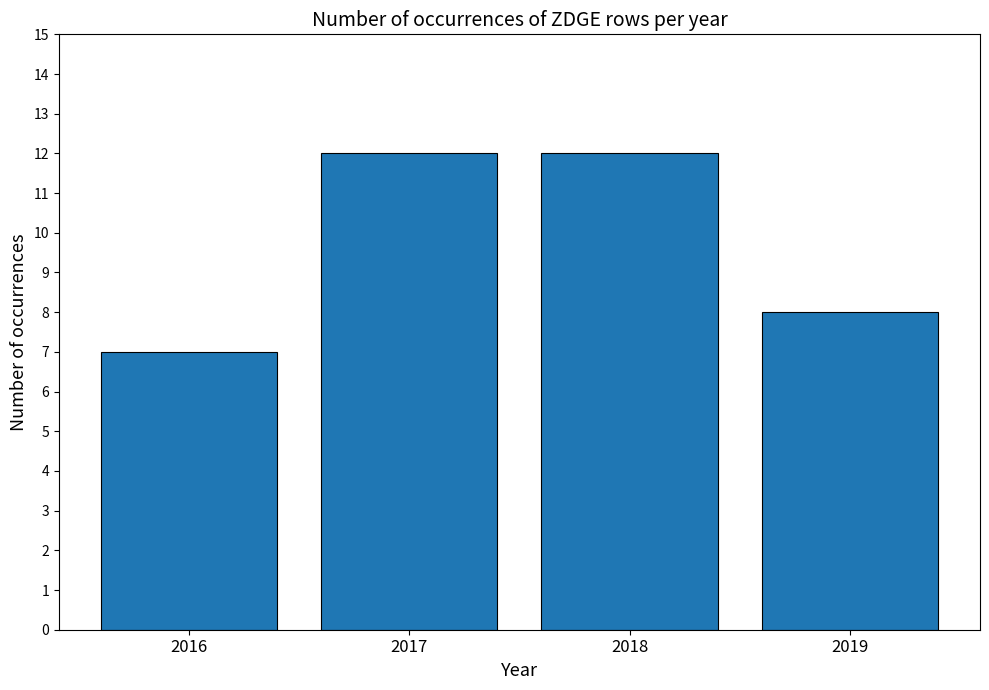

What is the smallest value displayed?

7